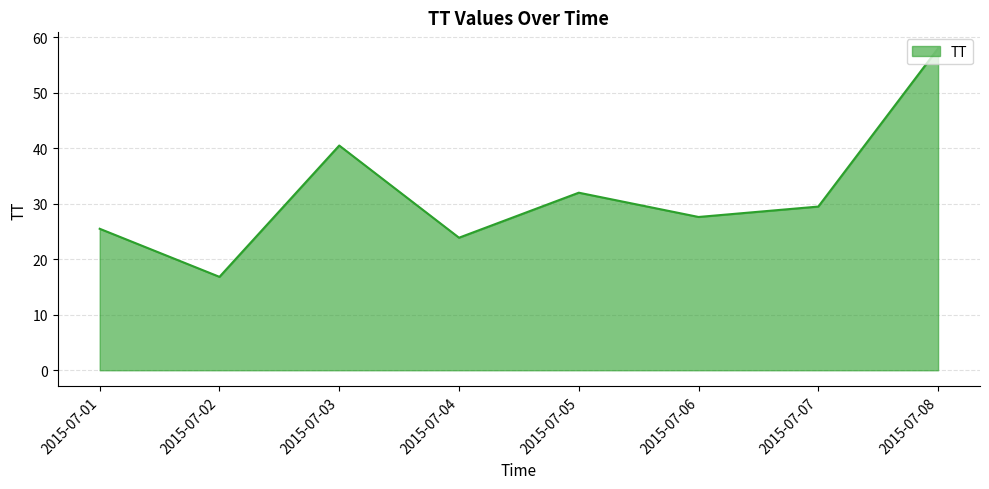

Does the chart display data point markers on the line(s)?

No